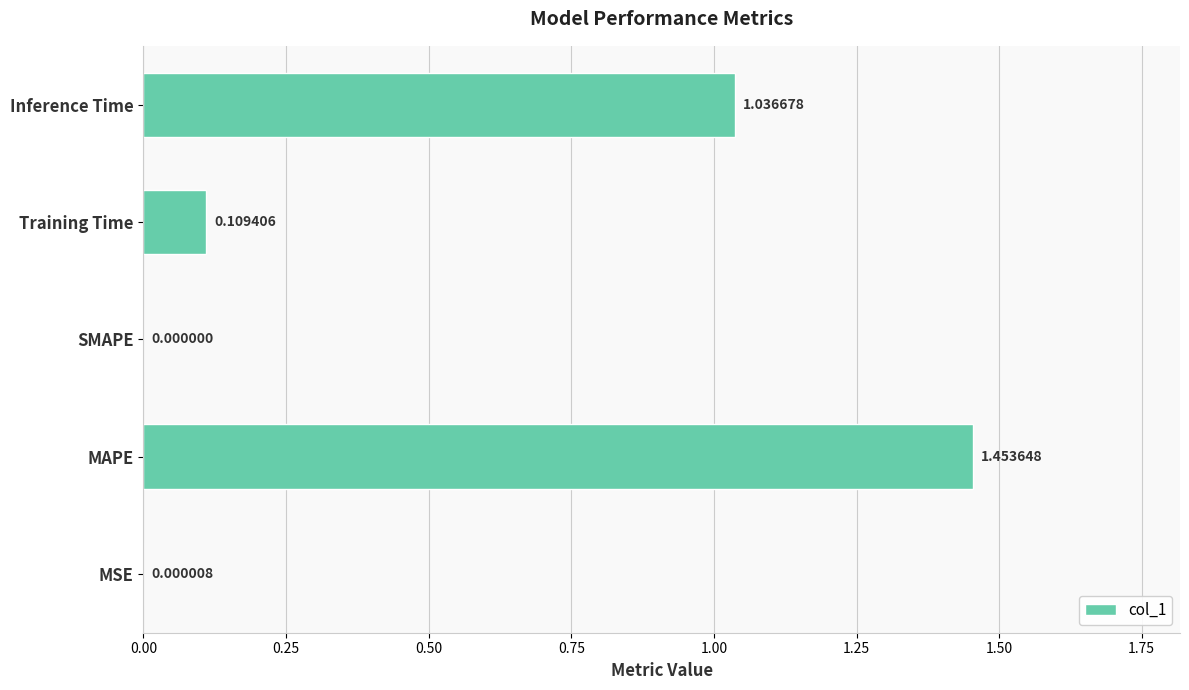

How many categories are shown in the chart?

5